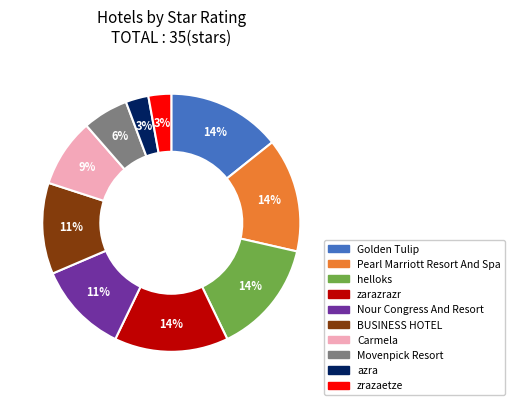

To the nearest percent, what is the average slice percentage?

10%